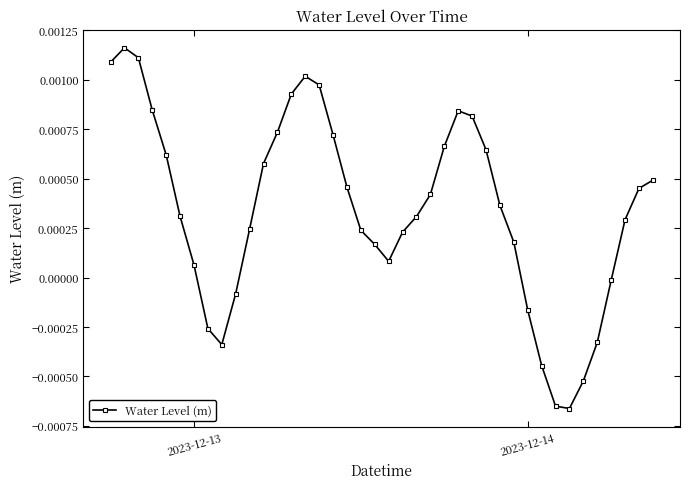

Count the number of categories in the chart.

40